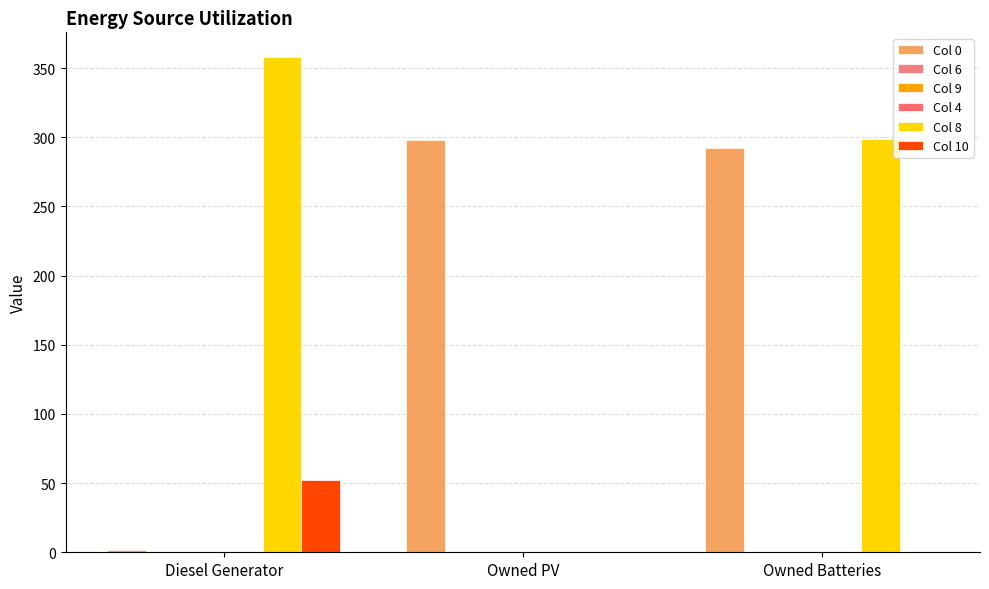

What position from the right is Diesel Generator?

3